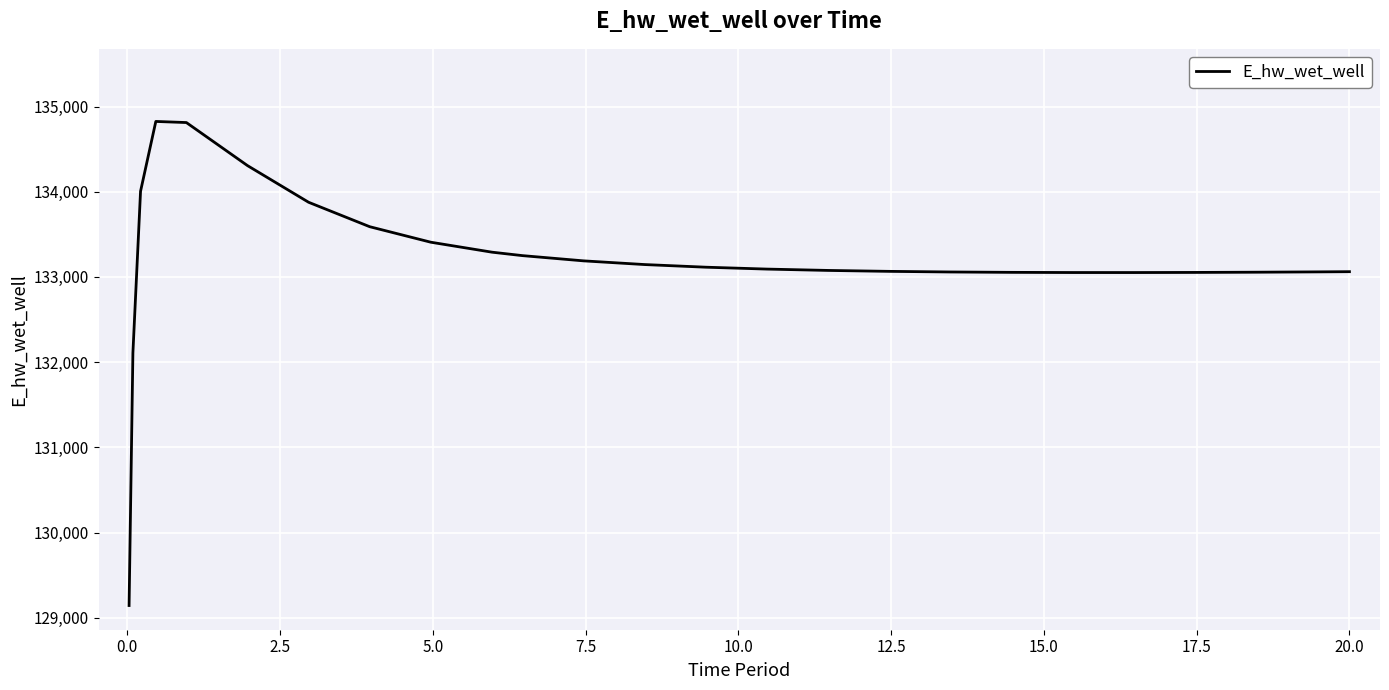

What is the average value?

133189.9